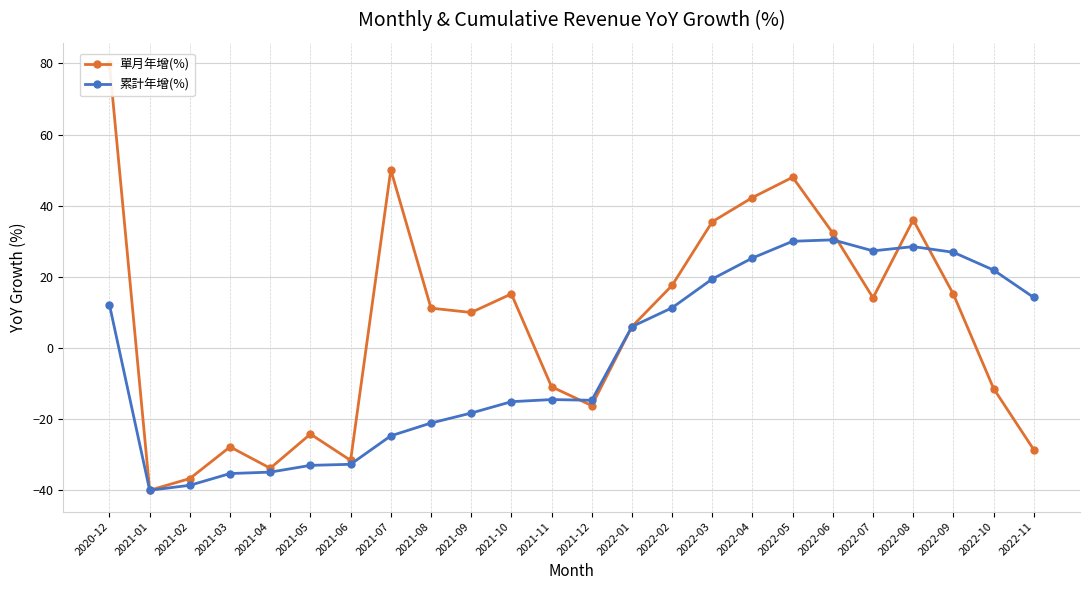

Which category has the lowest value in the 累計年增(%) series?

2021-01